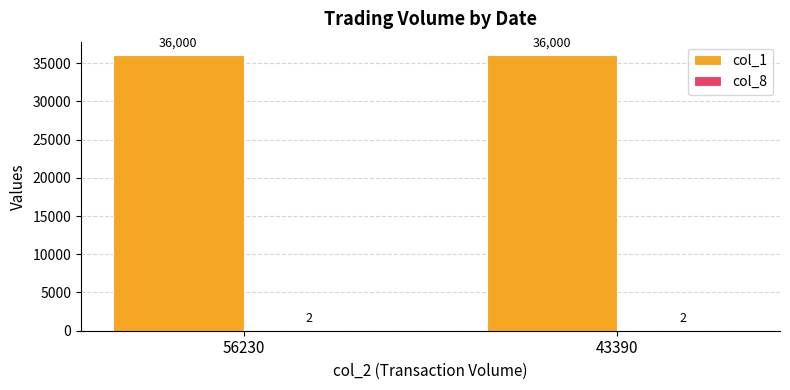

The col_1 series shows 36000 at 43390. True or false?

True